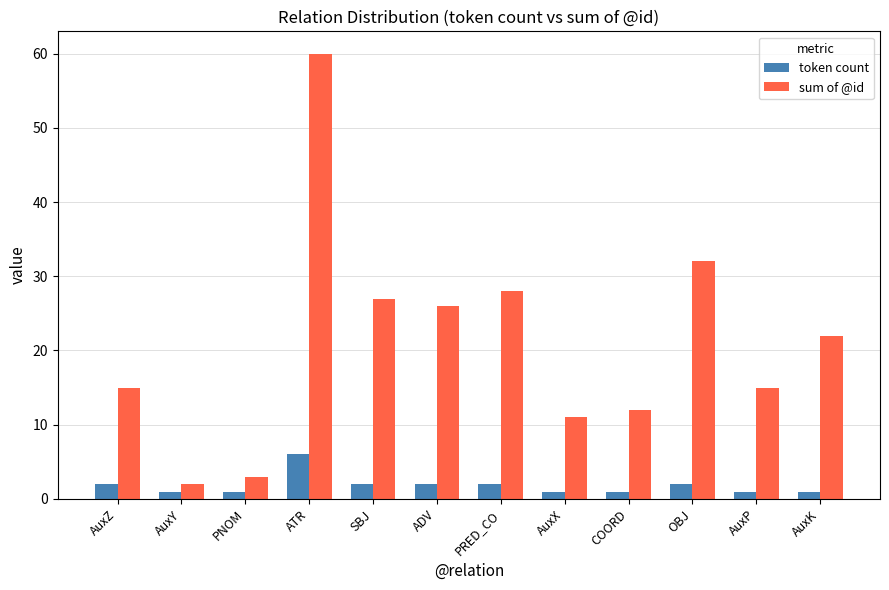

What is the difference between the second highest and minimum values in the token count series?

1